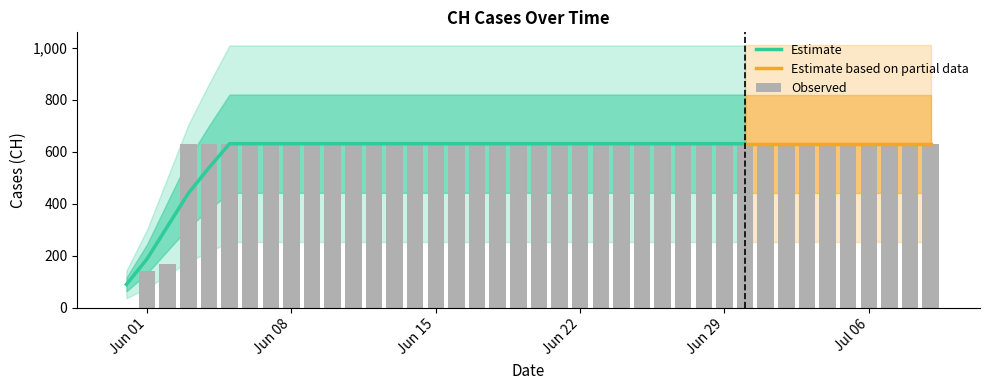

List the labels in order of value, largest first.

2020-06-03, 2020-06-04, 2020-06-05, 2020-06-06, 2020-06-07, 2020-06-08, 2020-06-09, 2020-06-10, 2020-06-11, 2020-06-12, 2020-06-13, 2020-06-14, 2020-06-15, 2020-06-16, 2020-06-17, 2020-06-18, 2020-06-19, 2020-06-20, 2020-06-21, 2020-06-22, 2020-06-23, 2020-06-24, 2020-06-25, 2020-06-26, 2020-06-27, 2020-06-28, 2020-06-29, 2020-06-30, 2020-07-01, 2020-07-02, 2020-07-03, 2020-07-04, 2020-07-05, 2020-07-06, 2020-07-07, 2020-07-08, 2020-07-09, 2020-06-02, 2020-06-01, 2020-05-31